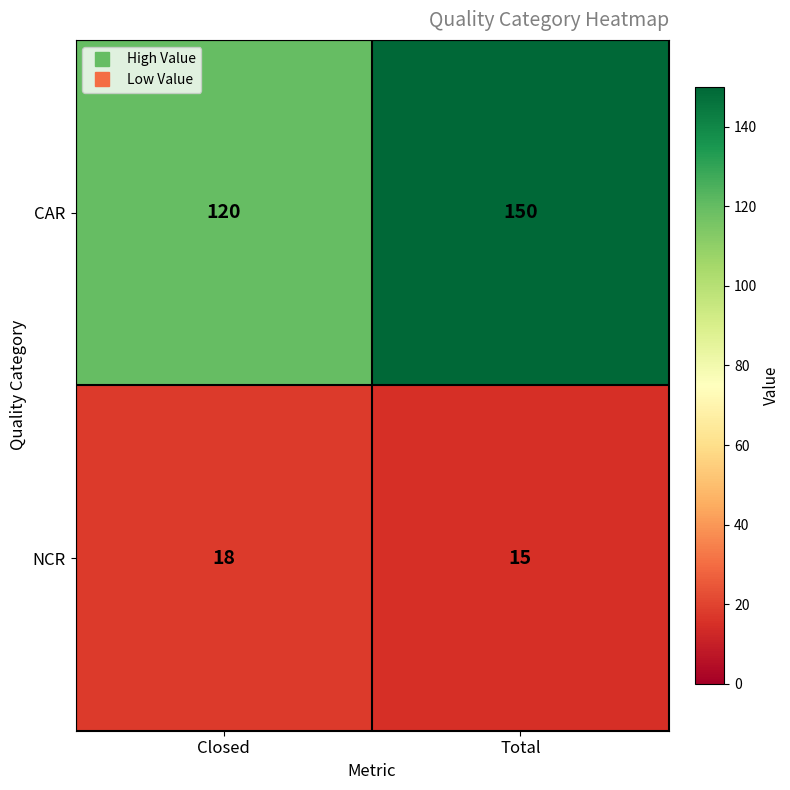

List the series in order of their overall mean, lowest first.

NCR, CAR